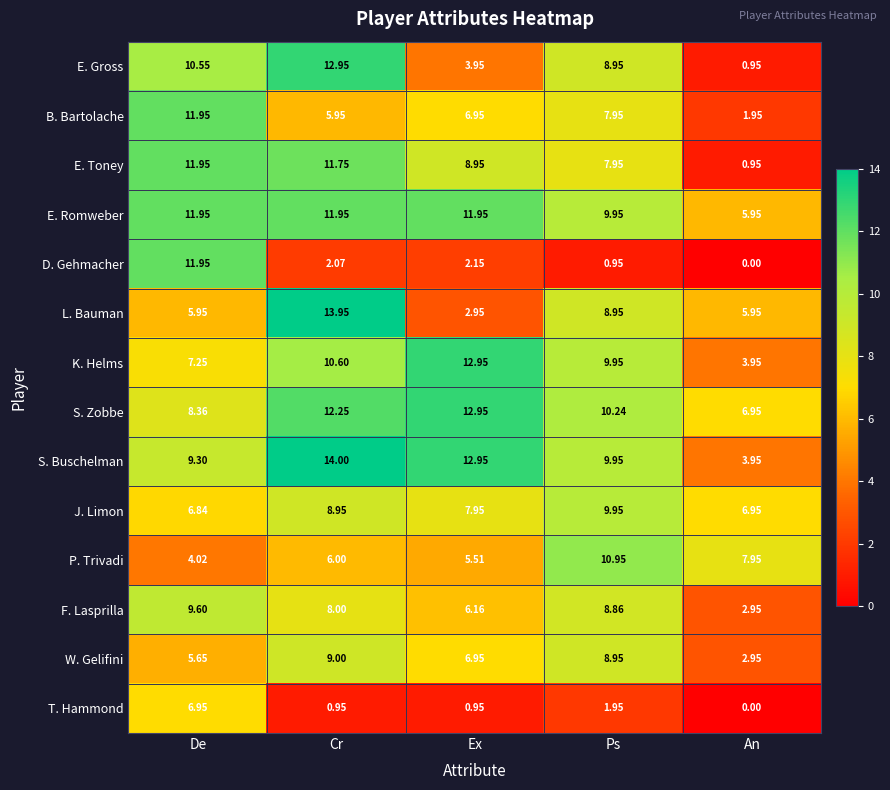

Which series changed the most between De and Cr?

D. Gehmacher